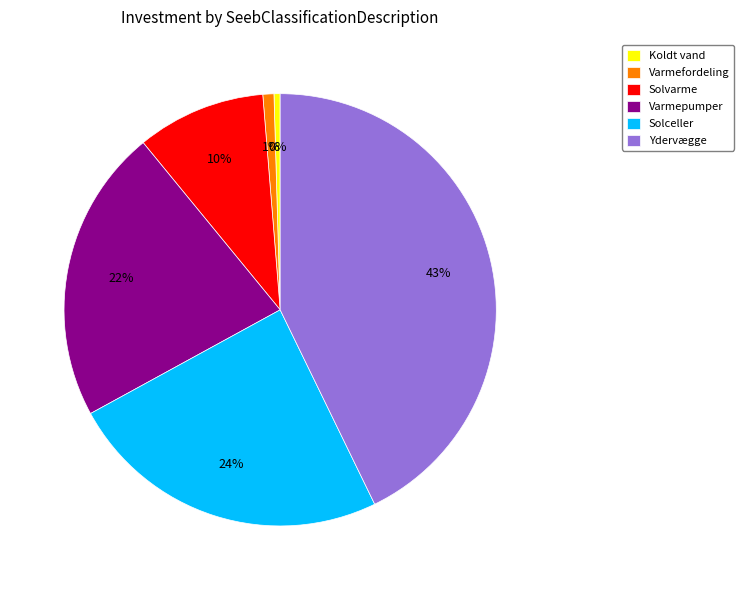

Is the sum of Solvarme and Varmepumper greater than half?

No